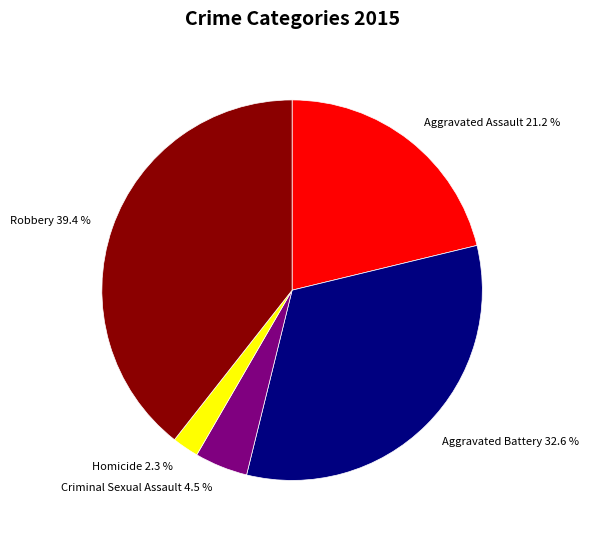

To the nearest percent, what percentage of the pie is Aggravated Assault?

21%